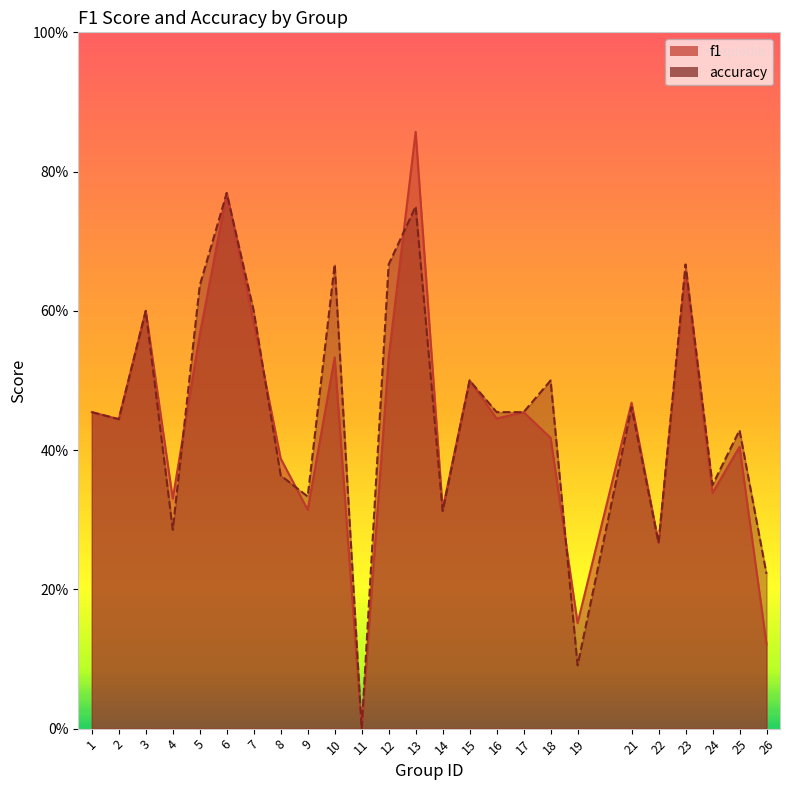

Rank the series by their maximum value, from lowest to highest.

accuracy, f1